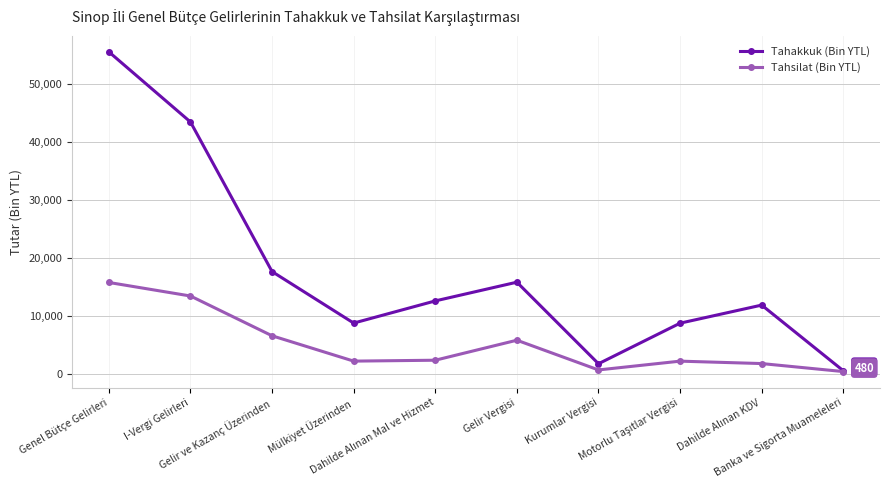

List the series in order of their overall mean, lowest first.

Tahsilat (Bin YTL), Tahakkuk (Bin YTL)